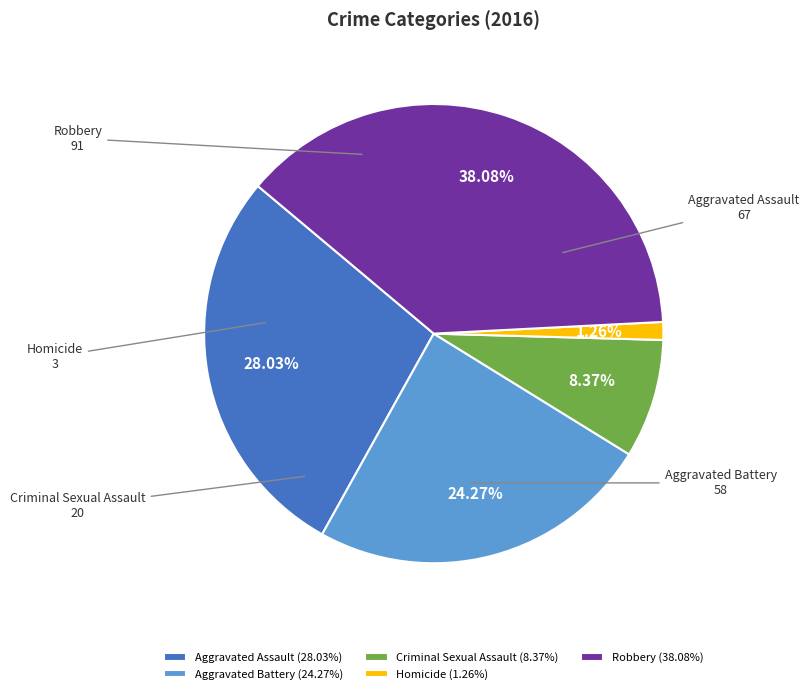

Is there any slice that represents more than half of the pie?

No